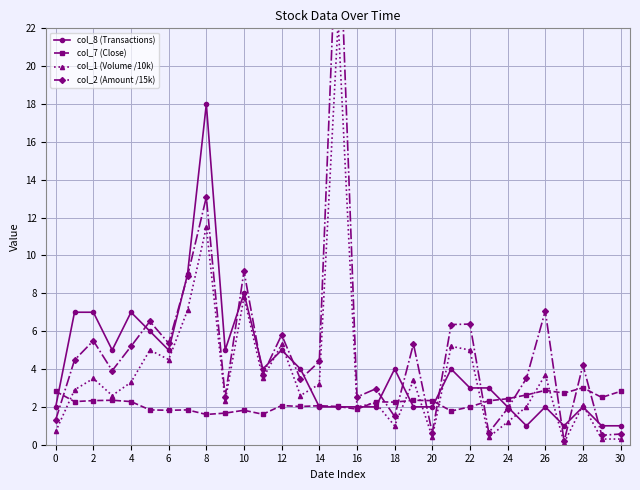

At how many categories does at least one series exceed 14?

2